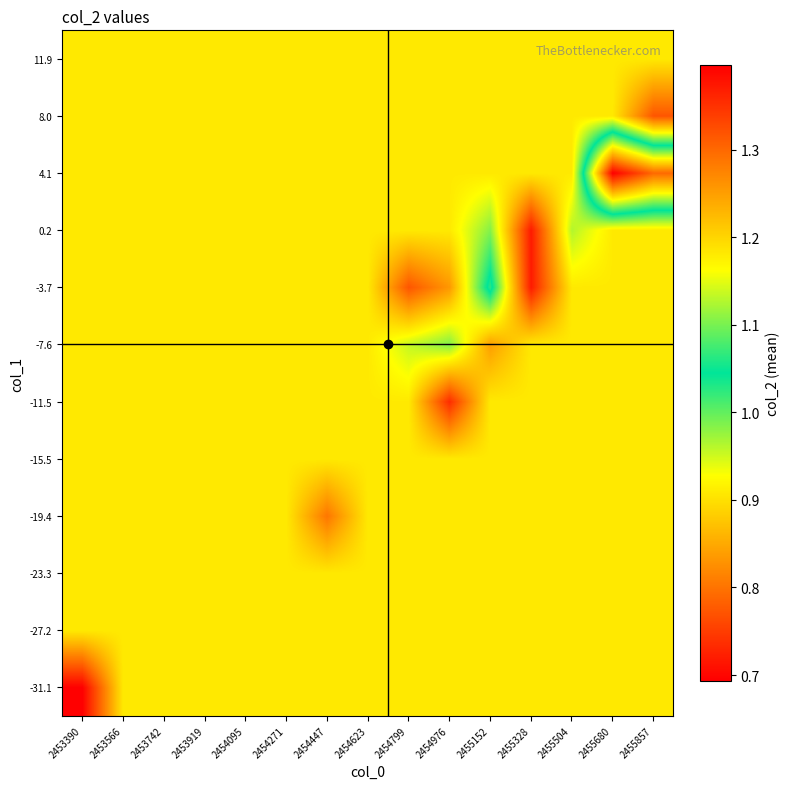

Reading left to right, what are all the values shown in this chart?

-31.1: 2453390=1.4	2453566=1.2	2453742=1.2	2453919=1.2	2454095=1.2	2454271=1.2	2454447=1.2	2454623=1.2	2454799=1.2	2454976=1.2	2455152=1.2	2455328=1.2	2455504=1.2	2455680=1.2	2455857=1.2
-27.2: 2453390=1.2	2453566=1.2	2453742=1.2	2453919=1.2	2454095=1.2	2454271=1.2	2454447=1.2	2454623=1.2	2454799=1.2	2454976=1.2	2455152=1.2	2455328=1.2	2455504=1.2	2455680=1.2	2455857=1.2
-23.3: 2453390=1.2	2453566=1.2	2453742=1.2	2453919=1.2	2454095=1.2	2454271=1.2	2454447=1.2	2454623=1.2	2454799=1.2	2454976=1.2	2455152=1.2	2455328=1.2	2455504=1.2	2455680=1.2	2455857=1.2
-19.4: 2453390=1.2	2453566=1.2	2453742=1.2	2453919=1.2	2454095=1.2	2454271=1.2	2454447=1.3	2454623=1.2	2454799=1.2	2454976=1.2	2455152=1.2	2455328=1.2	2455504=1.2	2455680=1.2	2455857=1.2
-15.5: 2453390=1.2	2453566=1.2	2453742=1.2	2453919=1.2	2454095=1.2	2454271=1.2	2454447=1.2	2454623=1.2	2454799=1.2	2454976=1.2	2455152=1.2	2455328=1.2	2455504=1.2	2455680=1.2	2455857=1.2
-11.5: 2453390=1.2	2453566=1.2	2453742=1.2	2453919=1.2	2454095=1.2	2454271=1.2	2454447=1.2	2454623=1.2	2454799=1.2	2454976=1.4	2455152=1.2	2455328=1.2	2455504=1.2	2455680=1.2	2455857=1.2
-7.6: 2453390=1.2	2453566=1.2	2453742=1.2	2453919=1.2	2454095=1.2	2454271=1.2	2454447=1.2	2454623=1.2	2454799=1.1	2454976=1.1	2455152=1.3	2455328=1.2	2455504=1.2	2455680=1.2	2455857=1.2
-3.7: 2453390=1.2	2453566=1.2	2453742=1.2	2453919=1.2	2454095=1.2	2454271=1.2	2454447=1.2	2454623=1.2	2454799=1.3	2454976=1.3	2455152=1.0	2455328=1.4	2455504=1.2	2455680=1.2	2455857=1.2
0.2: 2453390=1.2	2453566=1.2	2453742=1.2	2453919=1.2	2454095=1.2	2454271=1.2	2454447=1.2	2454623=1.2	2454799=1.2	2454976=1.2	2455152=1.1	2455328=1.4	2455504=1.1	2455680=1.2	2455857=1.2
4.1: 2453390=1.2	2453566=1.2	2453742=1.2	2453919=1.2	2454095=1.2	2454271=1.2	2454447=1.2	2454623=1.2	2454799=1.2	2454976=1.2	2455152=1.2	2455328=1.2	2455504=1.2	2455680=0.7	2455857=0.8
8.0: 2453390=1.2	2453566=1.2	2453742=1.2	2453919=1.2	2454095=1.2	2454271=1.2	2454447=1.2	2454623=1.2	2454799=1.2	2454976=1.2	2455152=1.2	2455328=1.2	2455504=1.2	2455680=1.2	2455857=1.3
11.9: 2453390=1.2	2453566=1.2	2453742=1.2	2453919=1.2	2454095=1.2	2454271=1.2	2454447=1.2	2454623=1.2	2454799=1.2	2454976=1.2	2455152=1.2	2455328=1.2	2455504=1.2	2455680=1.2	2455857=1.2